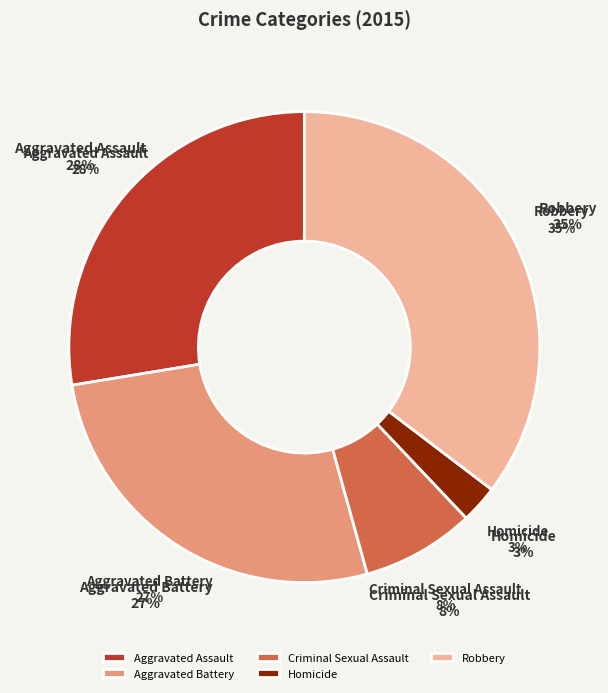

Rank the categories by value from highest to lowest.

Robbery, Aggravated Assault, Aggravated Battery, Criminal Sexual Assault, Homicide